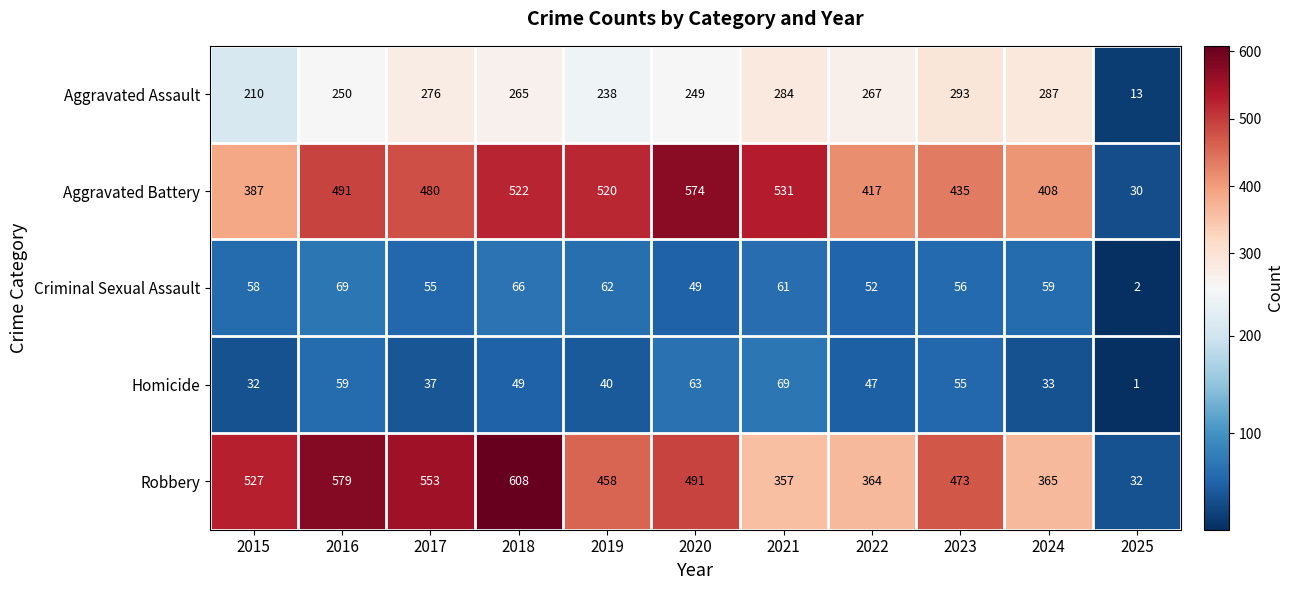

True or false: Robbery has a value of 113 at 2020.

False